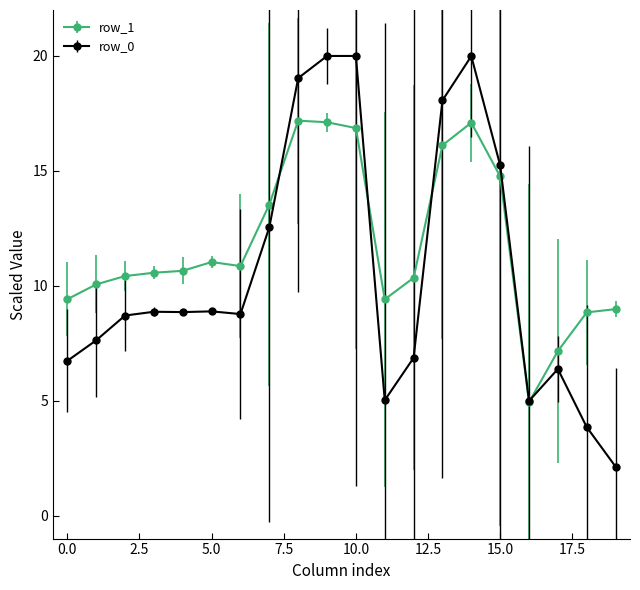

At how many categories does at least one series exceed 13?

7